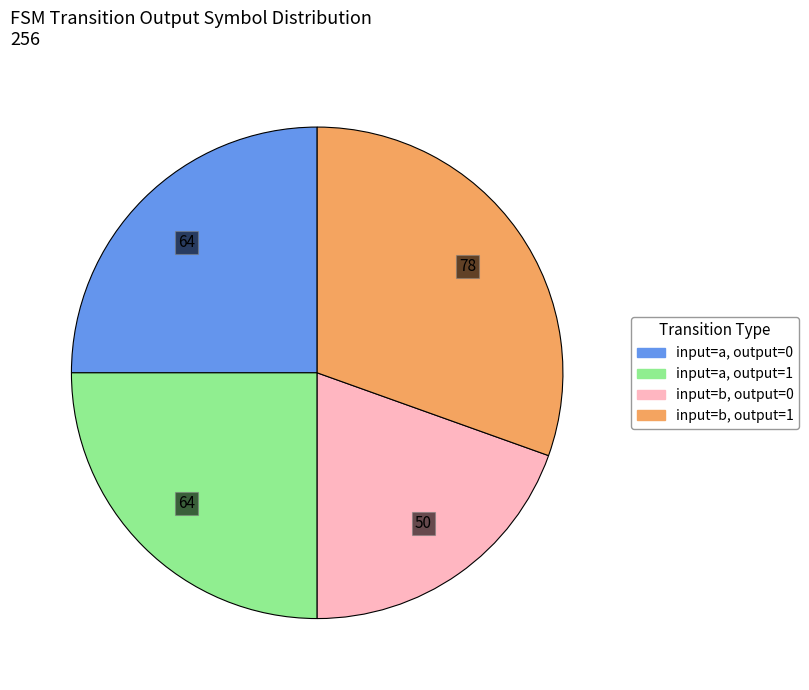

Is there any slice that represents more than half of the pie?

No